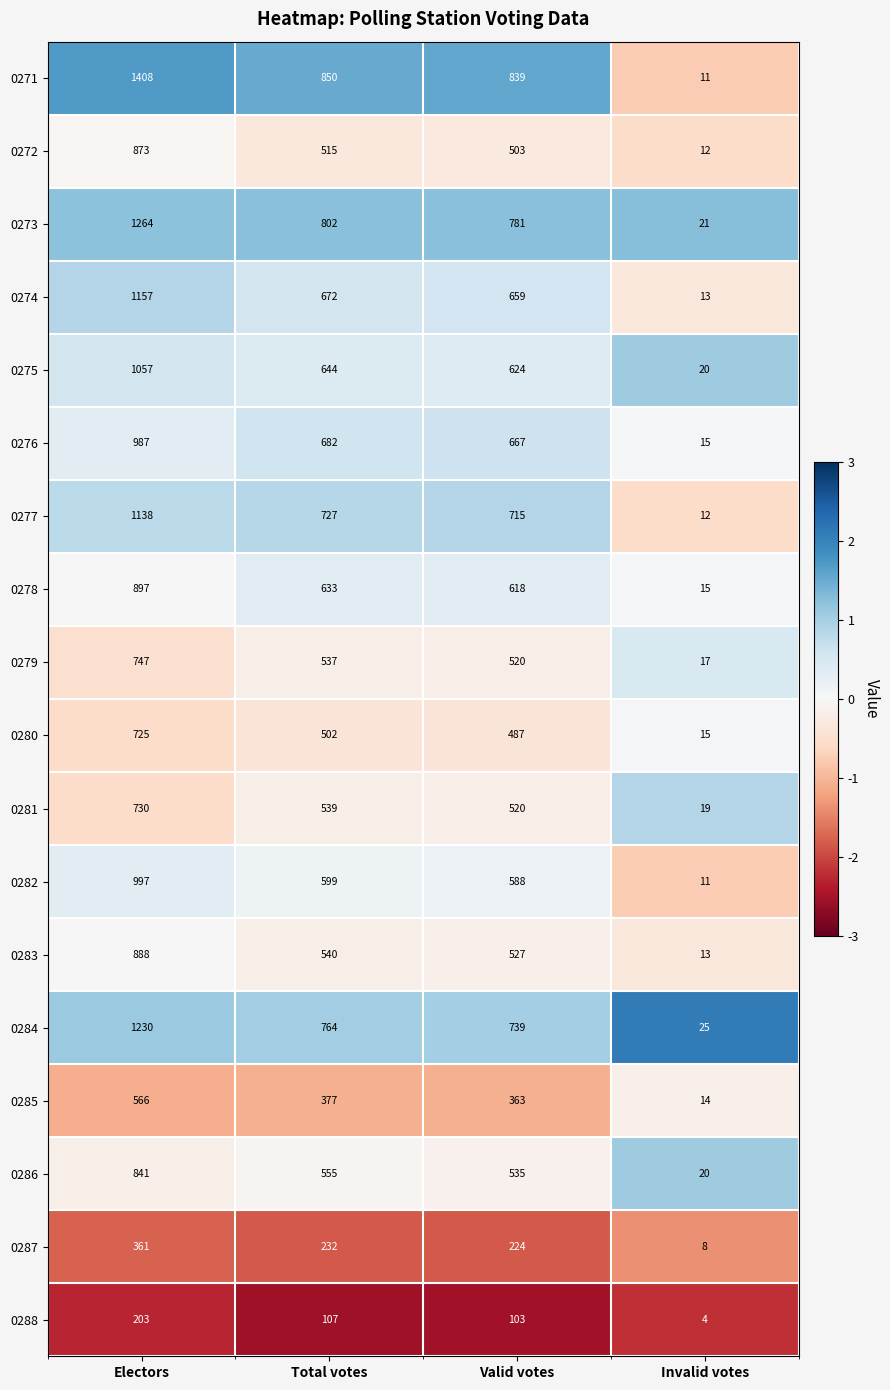

What is the greatest value displayed?

1408